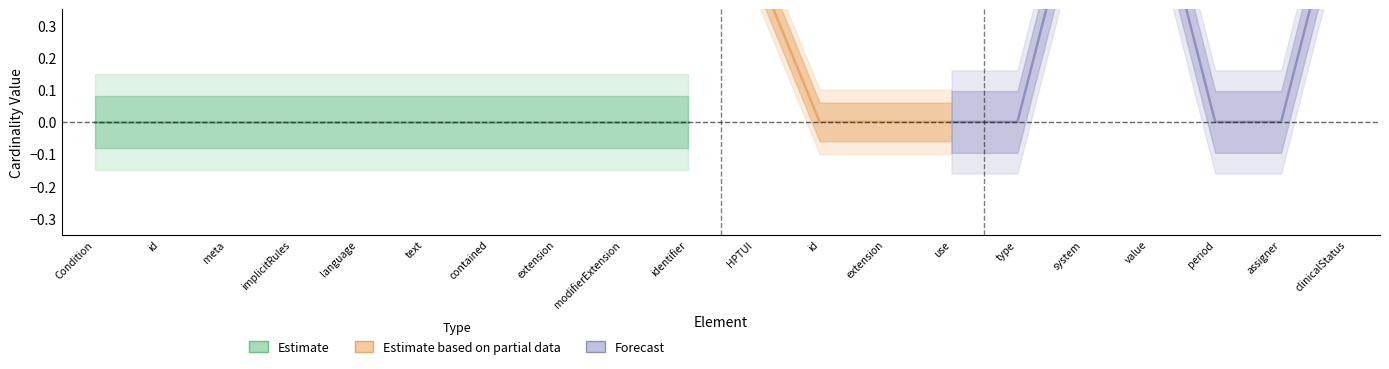

Count the number of categories in the chart.

20